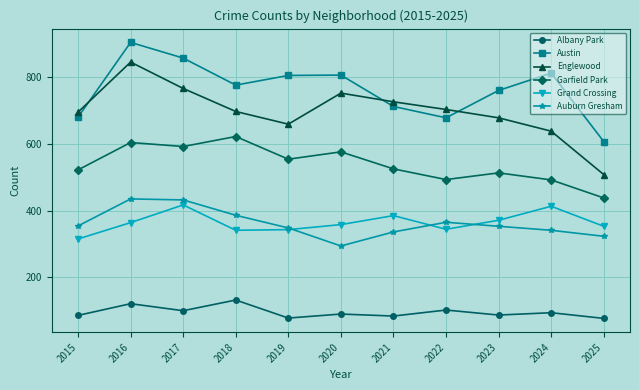

Is the value of Auburn Gresham at 2020 greater than the value of Austin at 2022?

No